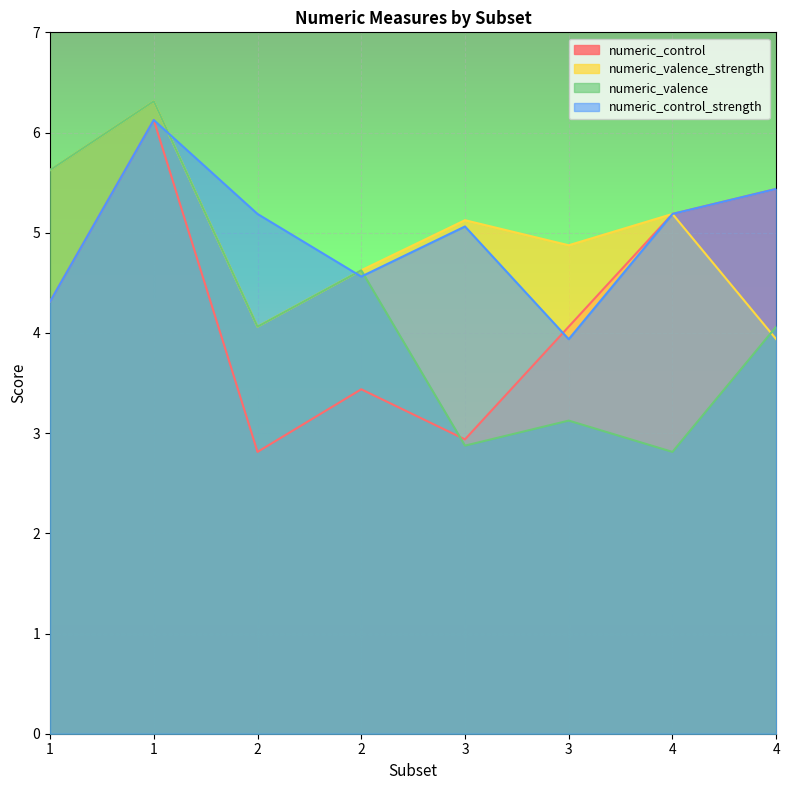

What value does the numeric_valence series have at 1?

5.6